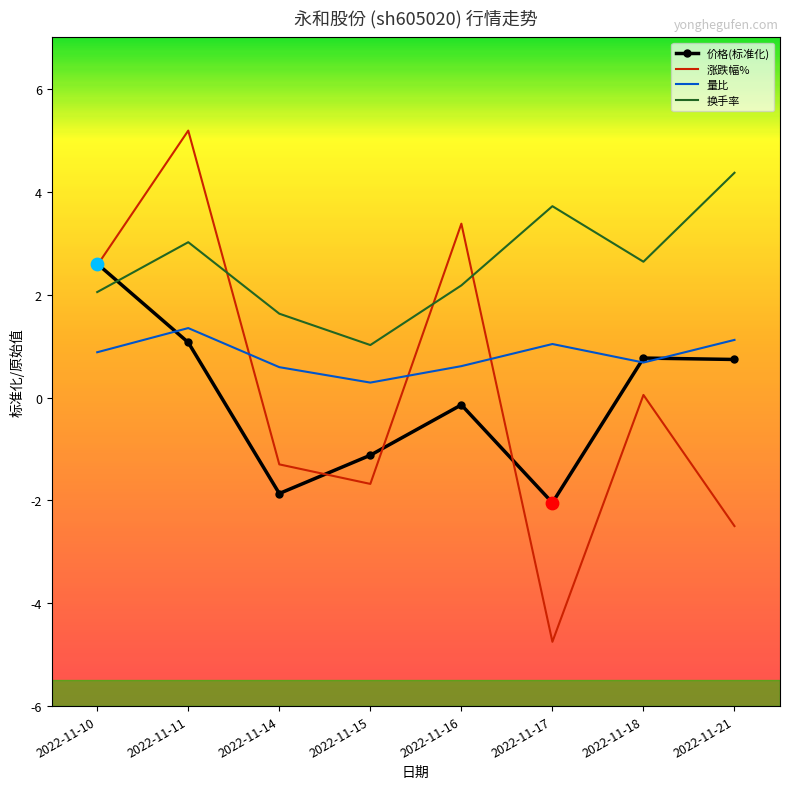

Which series has the largest total across all categories?

换手率